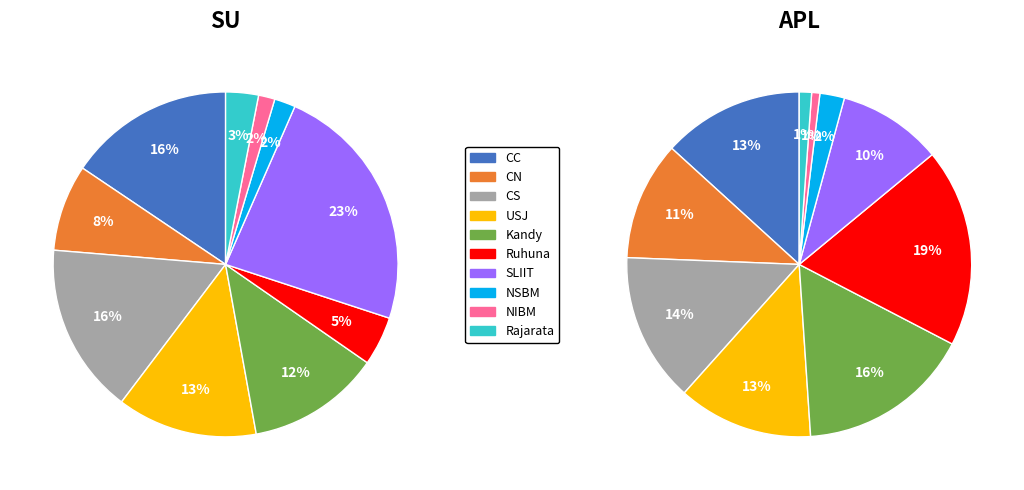

Count the number of slices in the pie.

10